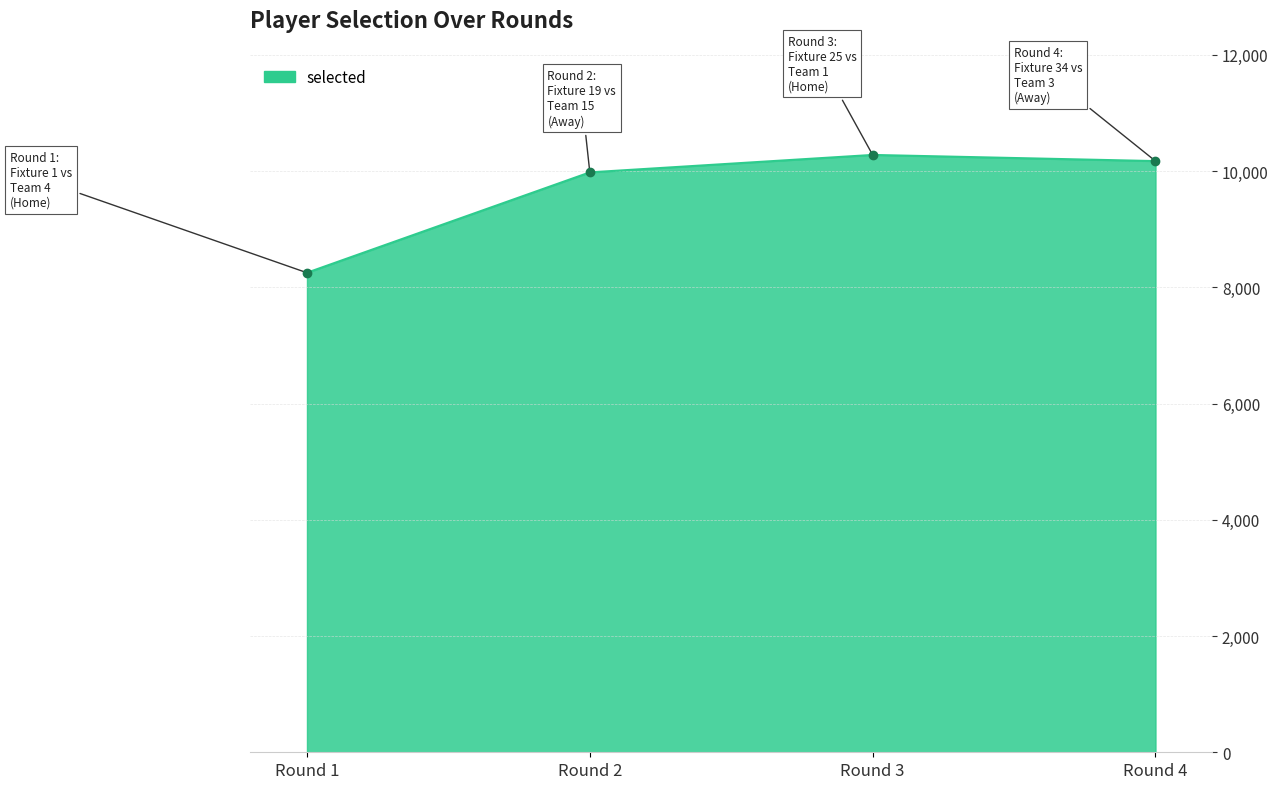

Which has a higher value, Round 2 or Round 1?

Round 2